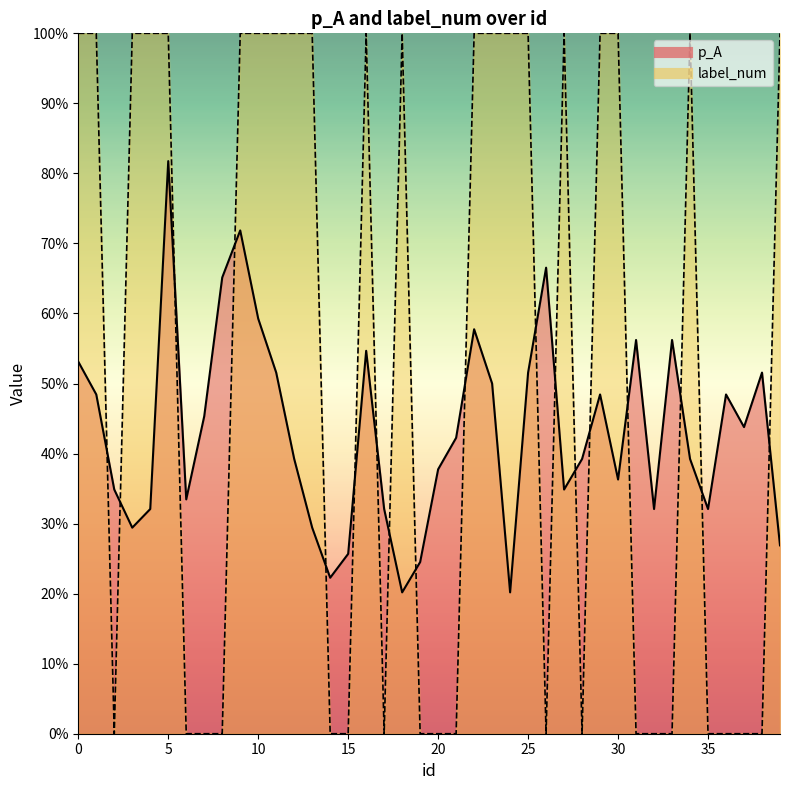

True or false: p_A has more than 0 interior local peaks.

True